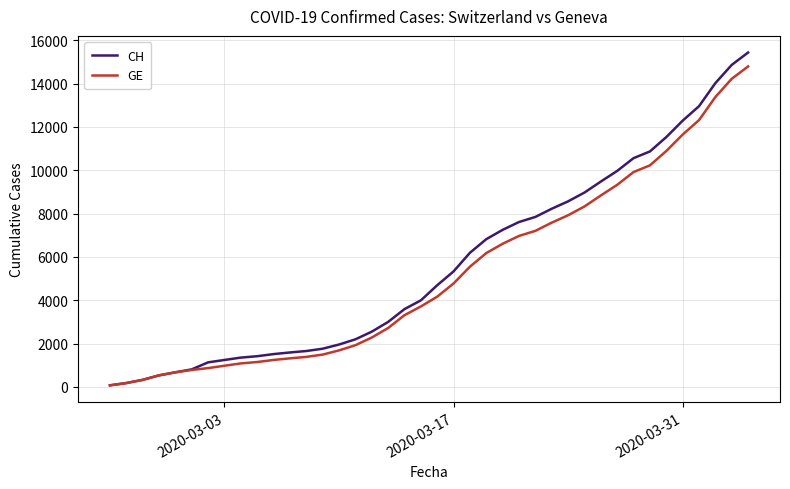

What is the maximum value shown in the chart?

15433